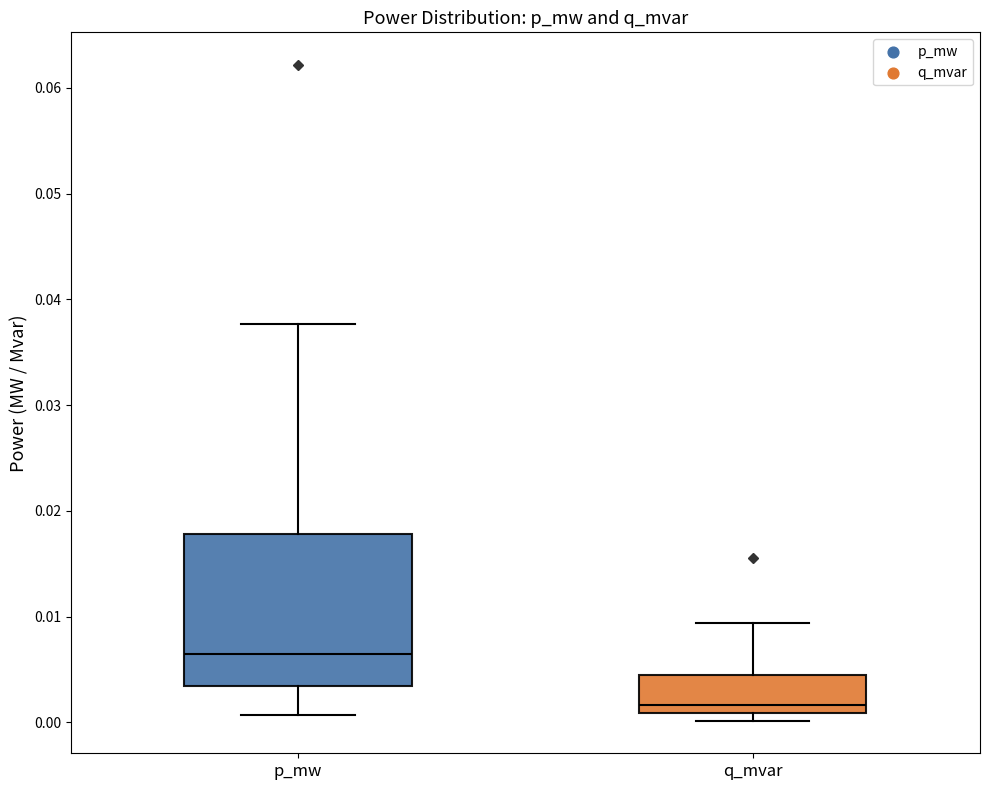

Reading left to right, transcribe this box plot: for each box, give where its median line is, the range the box spans, and where its two whiskers end, as read against the y-axis. The values are not printed on the chart, so give them approximately, as read against the axis.

p_mw: median 0.007, box 0.003 to 0.018, whiskers 0.001 to 0.038
q_mvar: median 0.002, box 0.001 to 0.004, whiskers 0.000 to 0.009